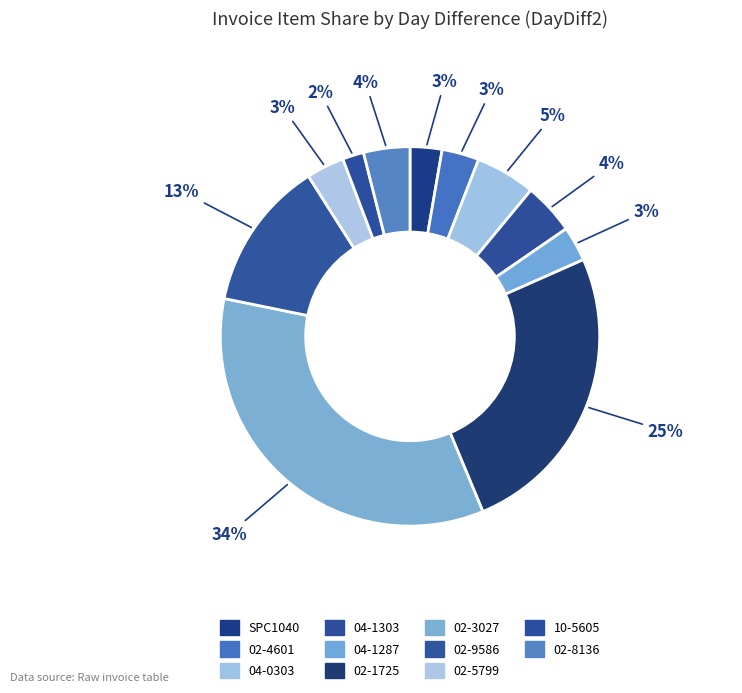

Is it true that 04-1303 is 4% of the pie?

True